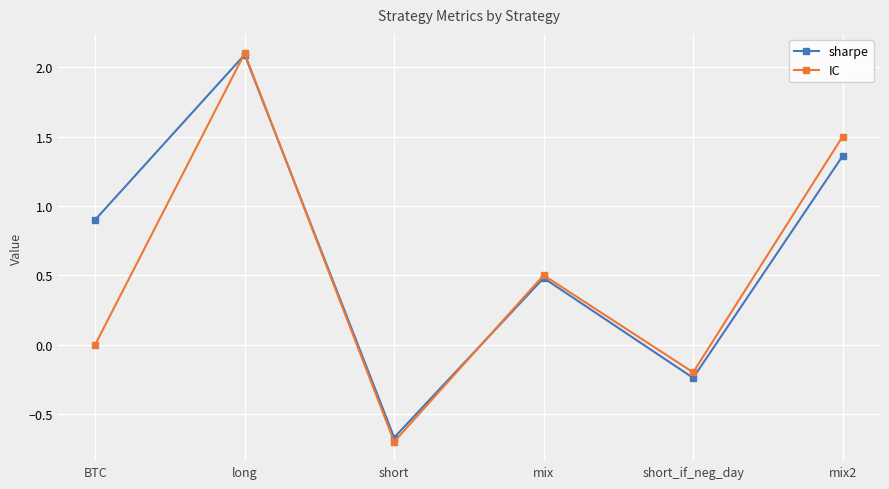

In IC, how many points are higher than both neighbors (excluding endpoints)?

2